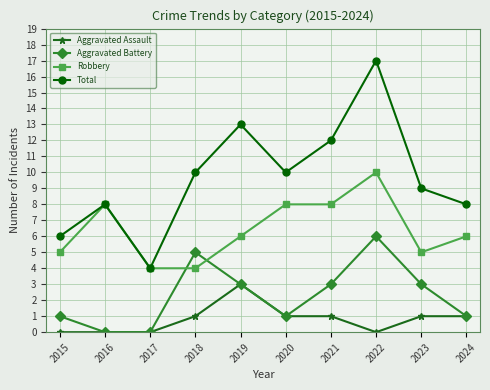

Reading left to right, transcribe all the data shown in this chart.

Aggravated Assault: 2015=0	2016=0	2017=0	2018=1	2019=3	2020=1	2021=1	2022=0	2023=1	2024=1
Aggravated Battery: 2015=1	2016=0	2017=0	2018=5	2019=3	2020=1	2021=3	2022=6	2023=3	2024=1
Robbery: 2015=5	2016=8	2017=4	2018=4	2019=6	2020=8	2021=8	2022=10	2023=5	2024=6
Total: 2015=6	2016=8	2017=4	2018=10	2019=13	2020=10	2021=12	2022=17	2023=9	2024=8